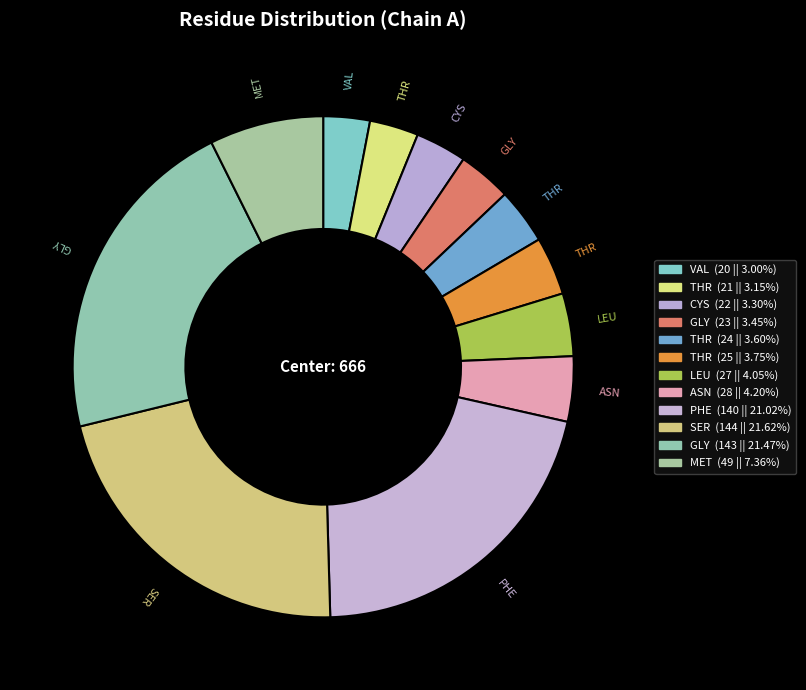

How many segments does this pie chart have?

12